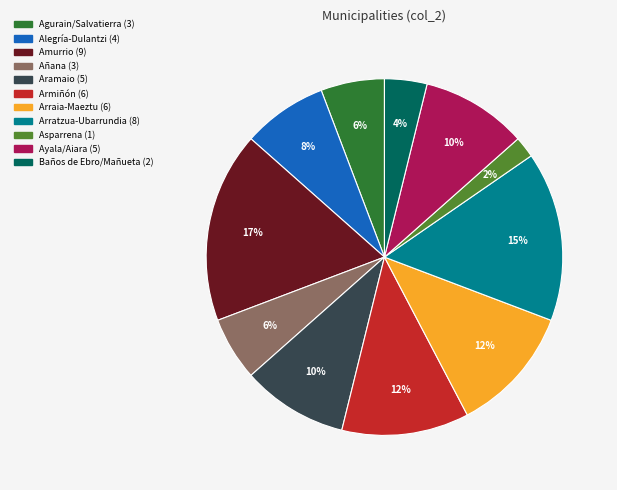

To the nearest percent, what is the average slice percentage?

9%